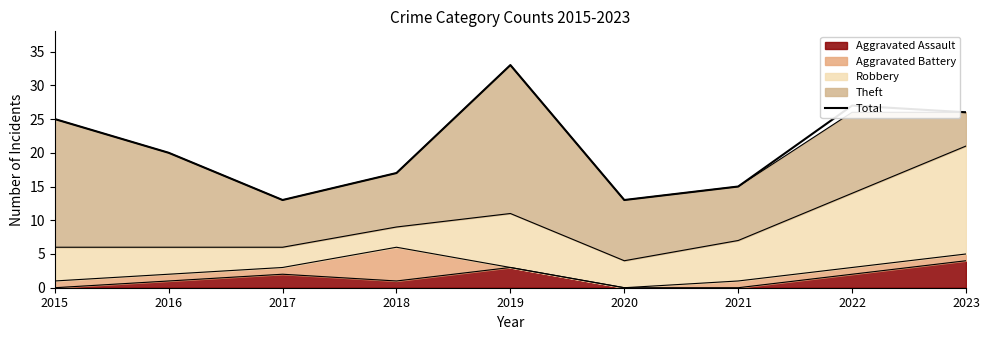

What is the average value?

21